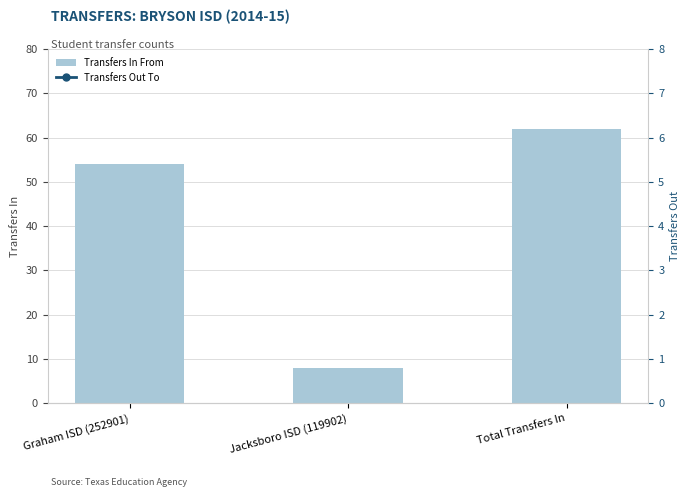

List the labels in order of value, smallest first.

Jacksboro ISD (119902), Graham ISD (252901), Total Transfers In